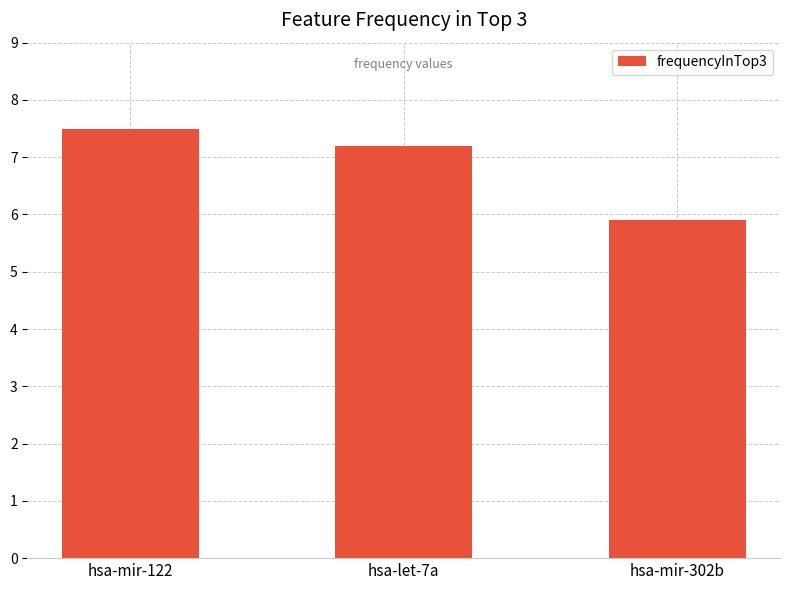

The chart shows a value of 5.9 at hsa-mir-302b. True or false?

True